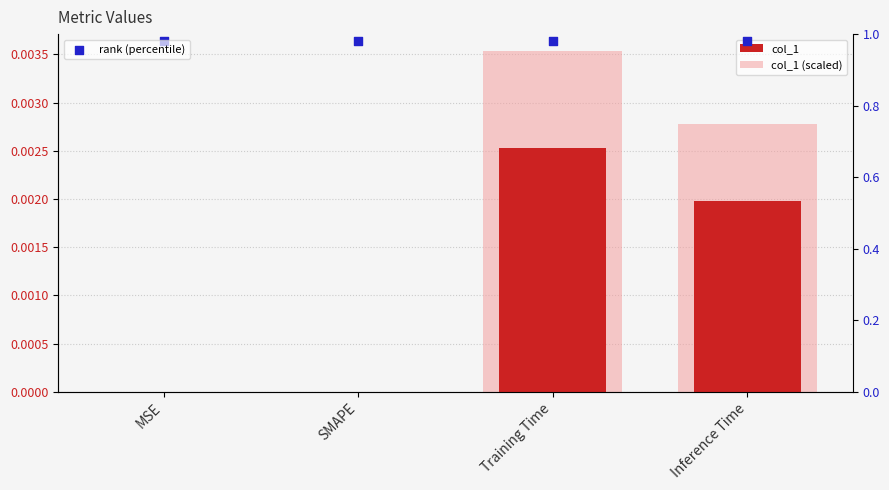

Which series has the largest total across all categories?

rank (percentile)